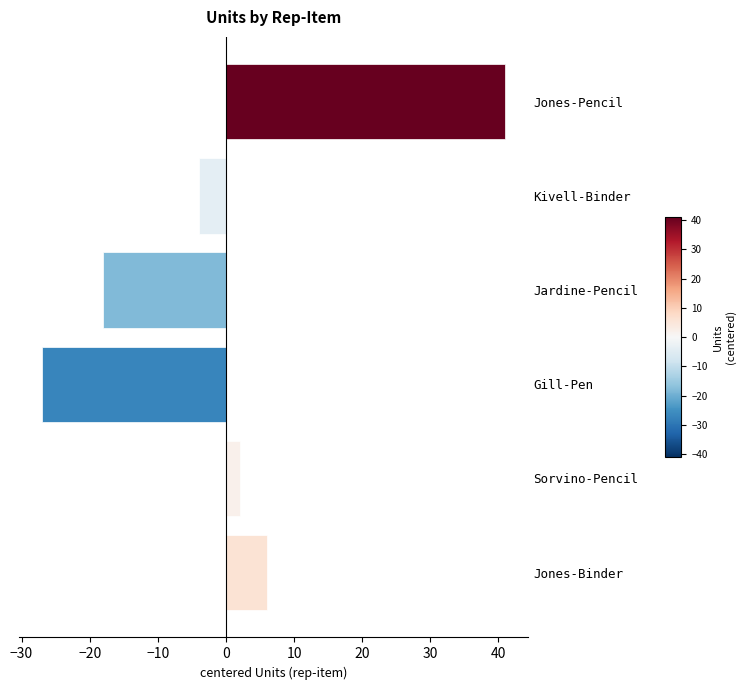

Reading top to bottom, list all the values displayed in this chart.

Jones-Pencil=41	Kivell-Binder=-4	Jardine-Pencil=-18	Gill-Pen=-27	Sorvino-Pencil=2	Jones-Binder=6